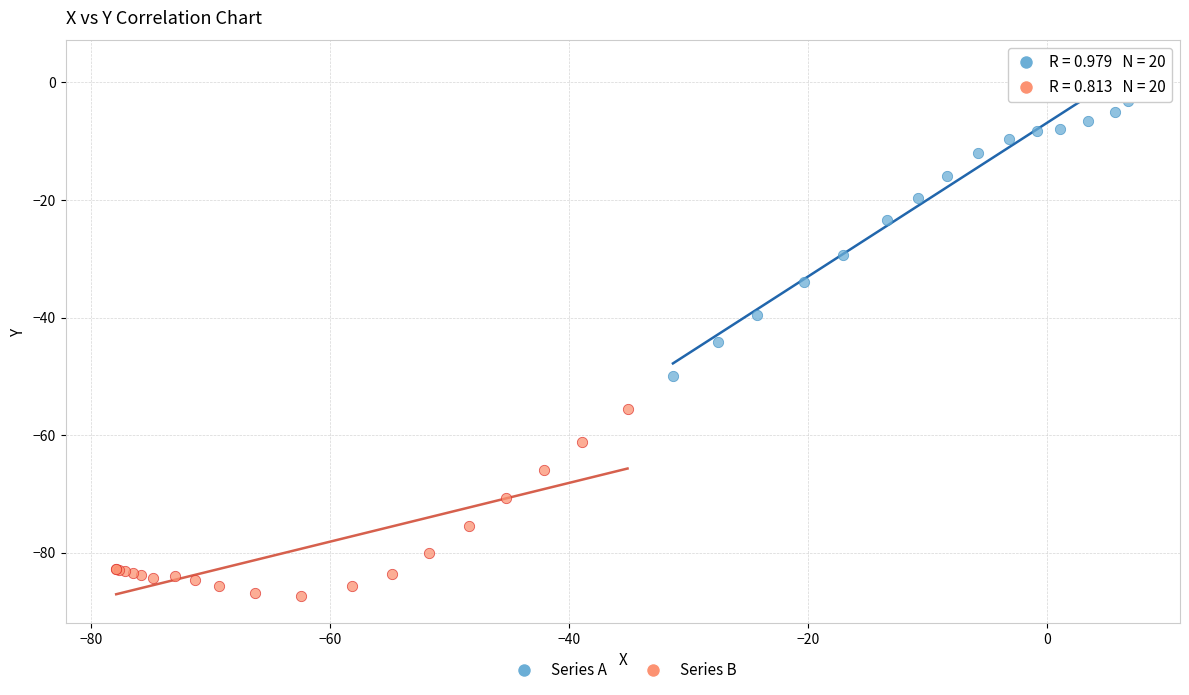

What are all the series names shown in the legend?

Series A, Series B